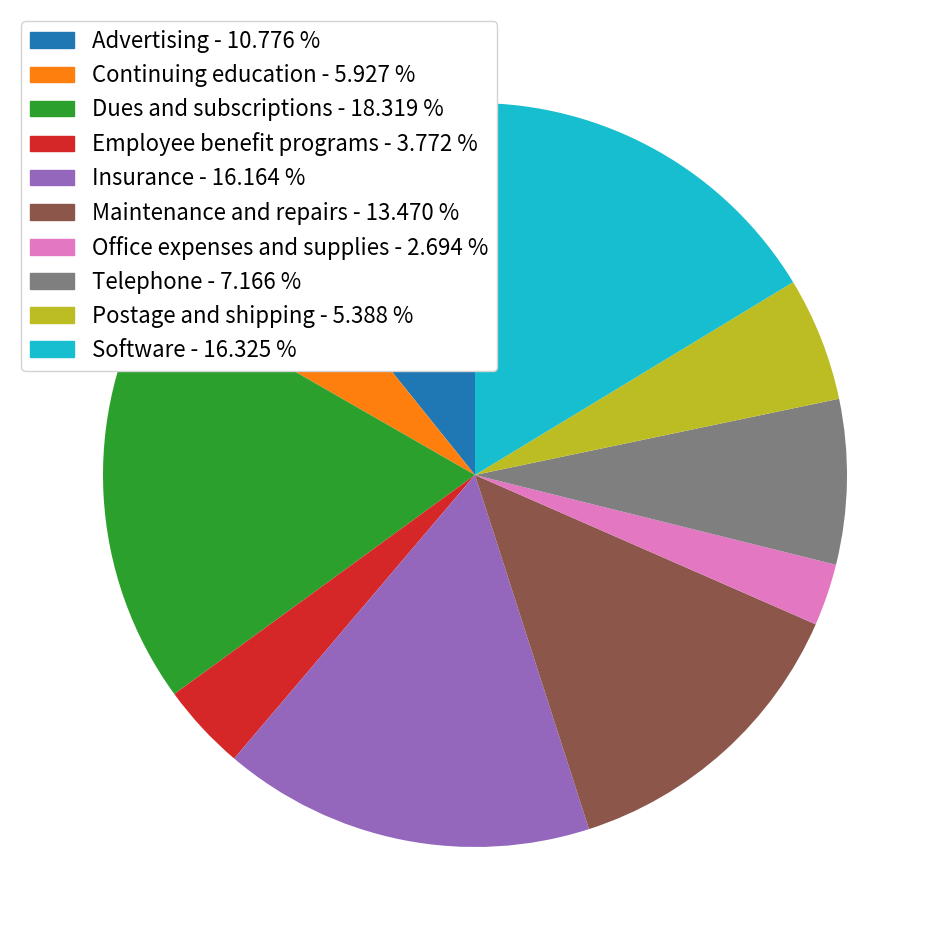

Does any single category account for the majority?

No